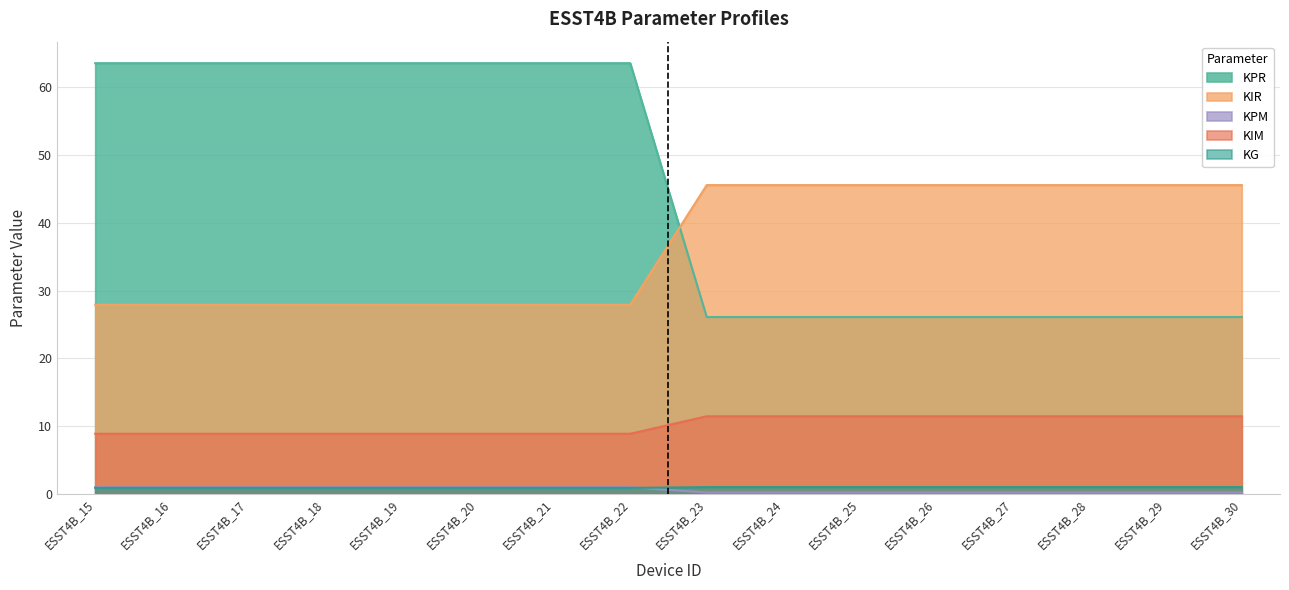

Which series changed the most between ESST4B_19 and ESST4B_27?

KPR